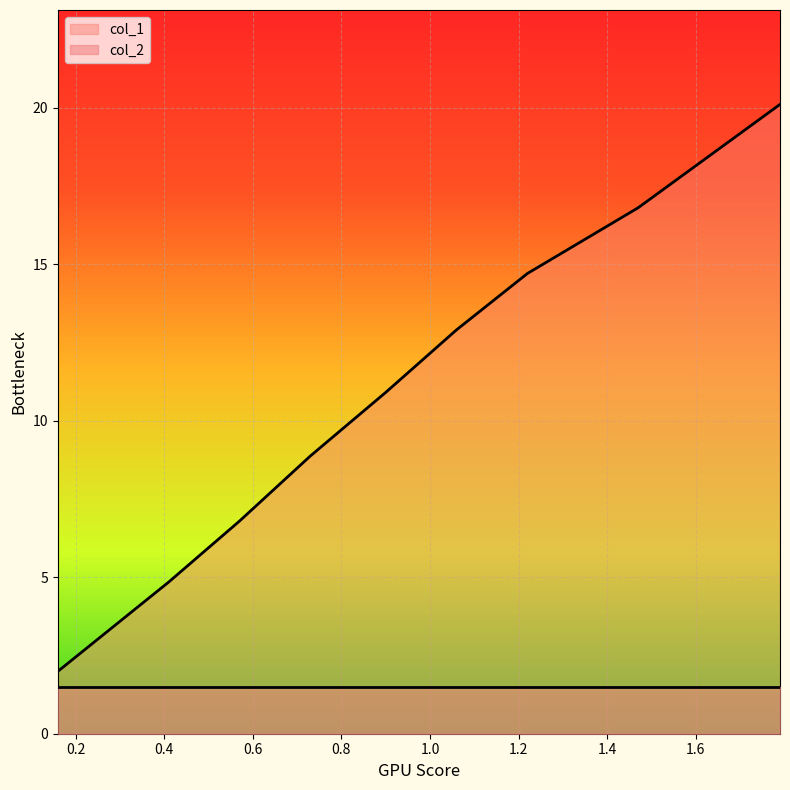

What is the sum of all values?

97.9